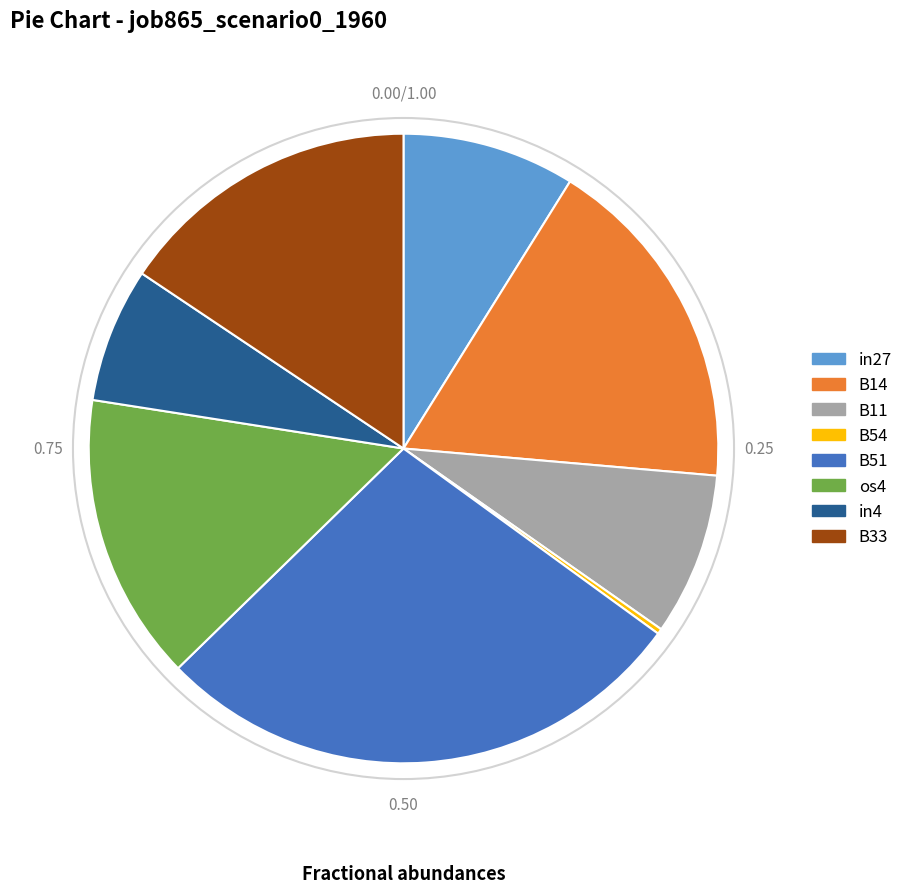

Does in4 represent more than half of the total?

No